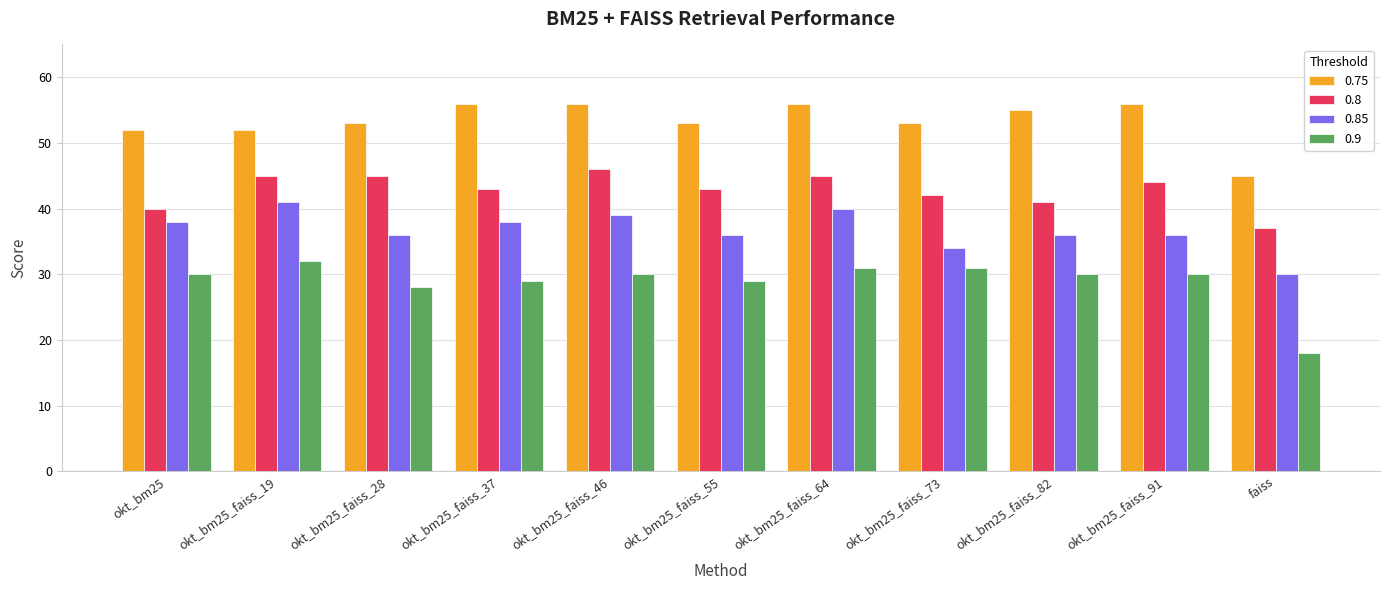

What is the value of the 0.85 bar at the 1st from the left?

38